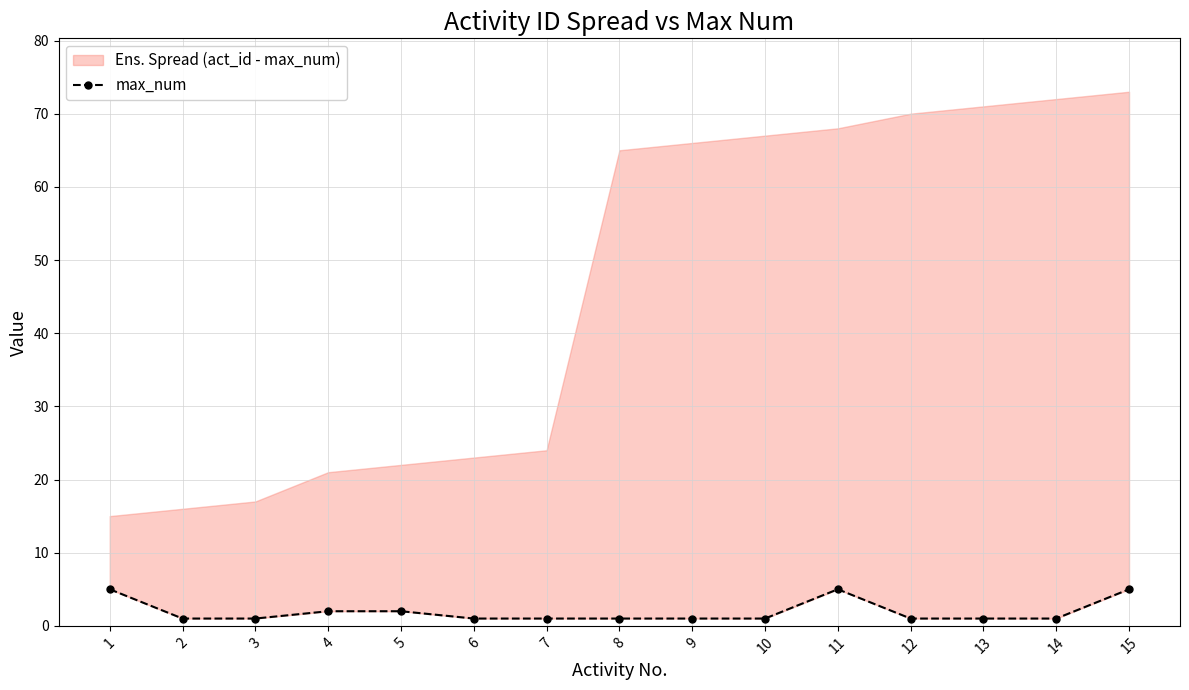

What is the difference between the values at 7 and 5?

1